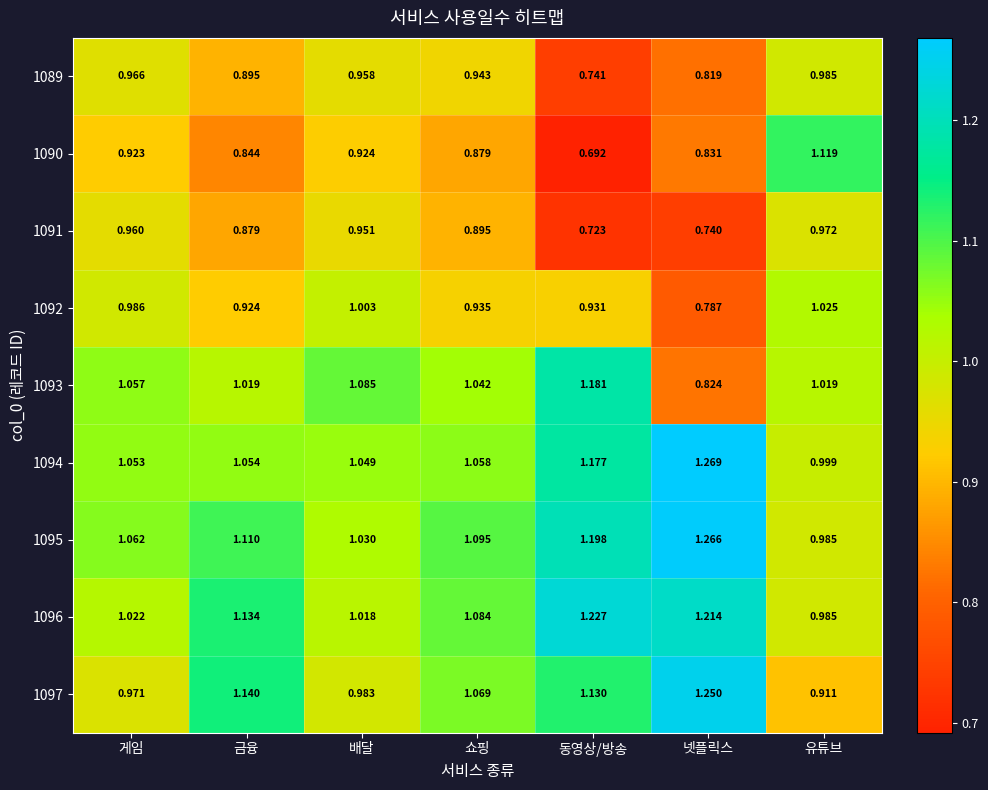

At which category does the chart reach its peak across all series?

넷플릭스